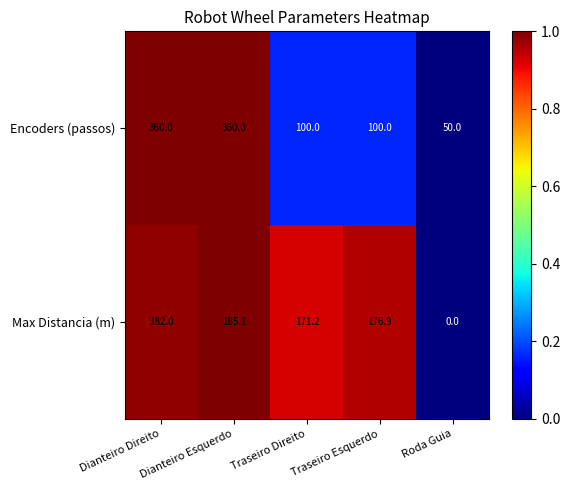

What is the sum of the Encoders (passos) values at Dianteiro Direito and Traseiro Esquerdo?

460.0